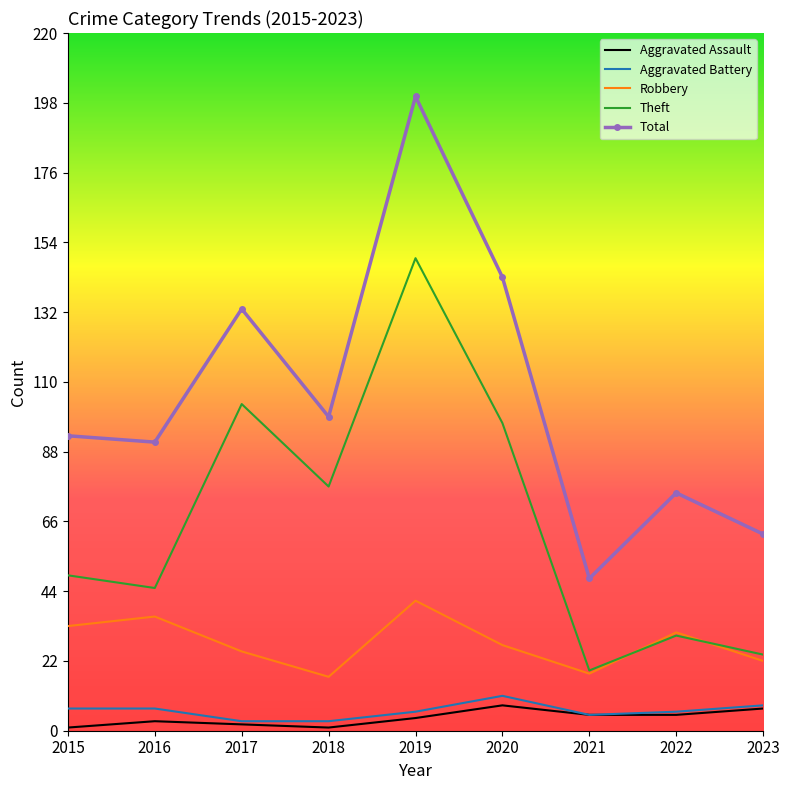

Reading left to right, transcribe all the data shown in this chart.

Aggravated Assault: 2015=1	2016=3	2017=2	2018=1	2019=4	2020=8	2021=5	2022=5	2023=7
Aggravated Battery: 2015=7	2016=7	2017=3	2018=3	2019=6	2020=11	2021=5	2022=6	2023=8
Robbery: 2015=33	2016=36	2017=25	2018=17	2019=41	2020=27	2021=18	2022=31	2023=22
Theft: 2015=49	2016=45	2017=103	2018=77	2019=149	2020=97	2021=19	2022=30	2023=24
Total: 2015=93	2016=91	2017=133	2018=99	2019=200	2020=143	2021=48	2022=75	2023=62